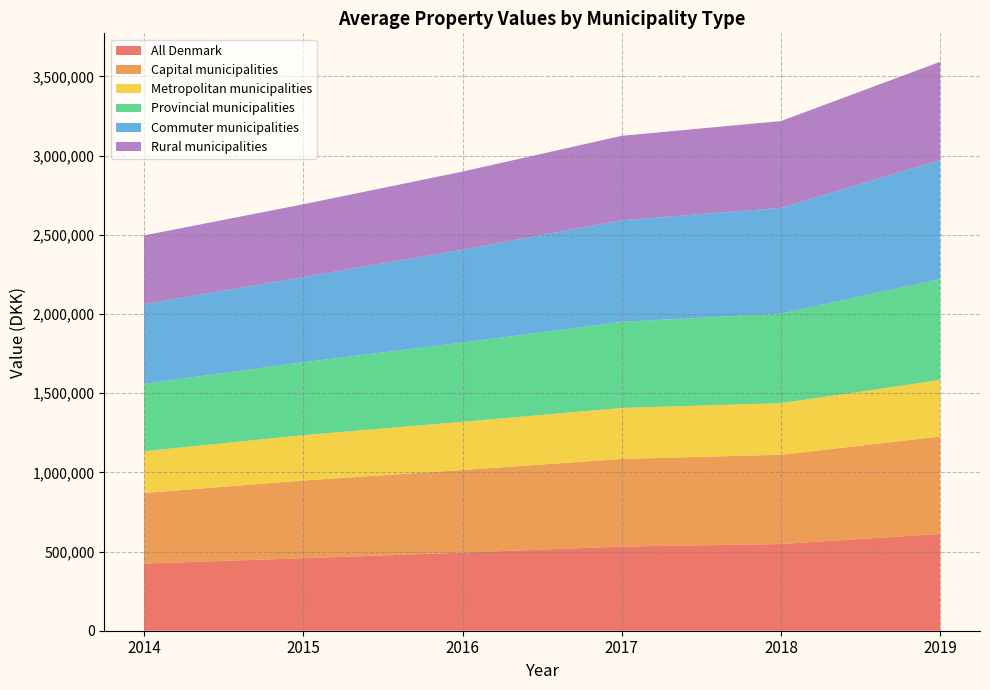

Reading left to right, extract all data points from this chart.

All Denmark: 2014=424030	2015=457967	2016=493166	2017=531665	2018=547467	2019=611289
Capital municipalities: 2014=445701	2015=490596	2016=521797	2017=553036	2018=563836	2019=614787
Metropolitan municipalities: 2014=263825	2015=286329	2016=304603	2017=322136	2018=325931	2019=357030
Provincial municipalities: 2014=426021	2015=460731	2016=499840	2017=544270	2018=565146	2019=637419
Commuter municipalities: 2014=502740	2015=538153	2016=586441	2017=641036	2018=667947	2019=752423
Rural municipalities: 2014=434080	2015=459278	2016=493614	2017=533313	2018=548307	2019=619998